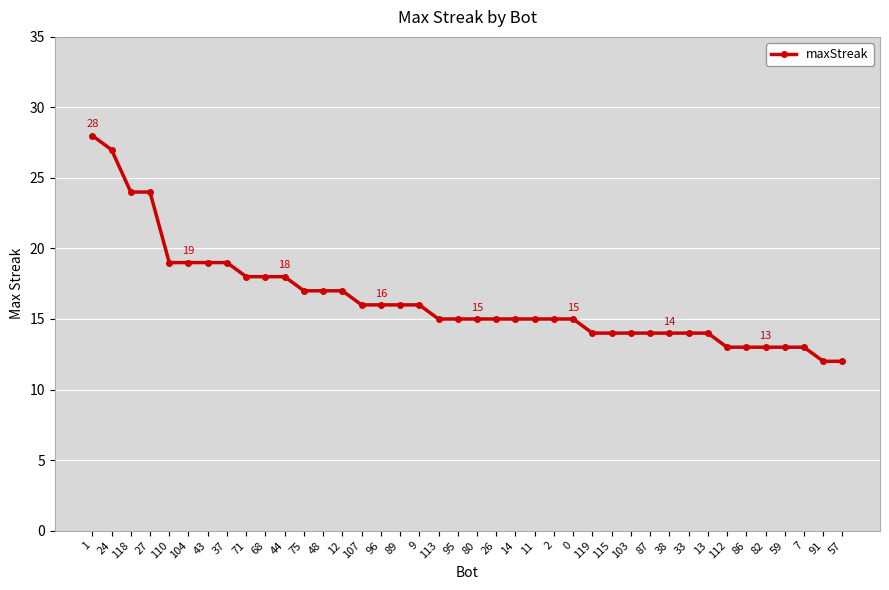

Is it true that the value at 57 is 17?

False